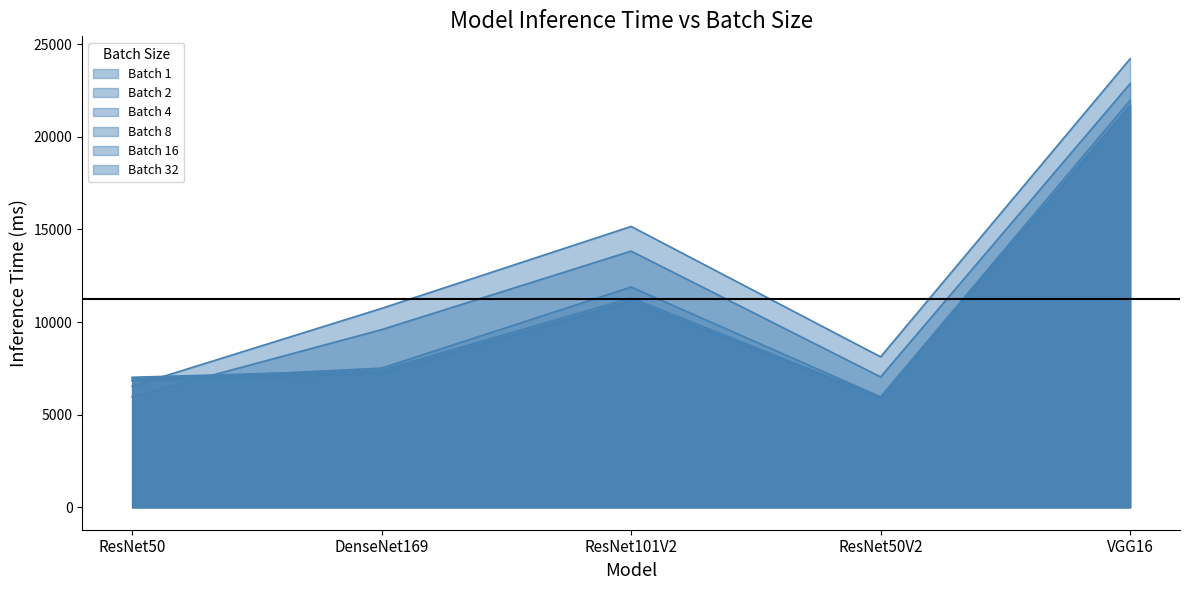

How many lines are shown in the chart?

6